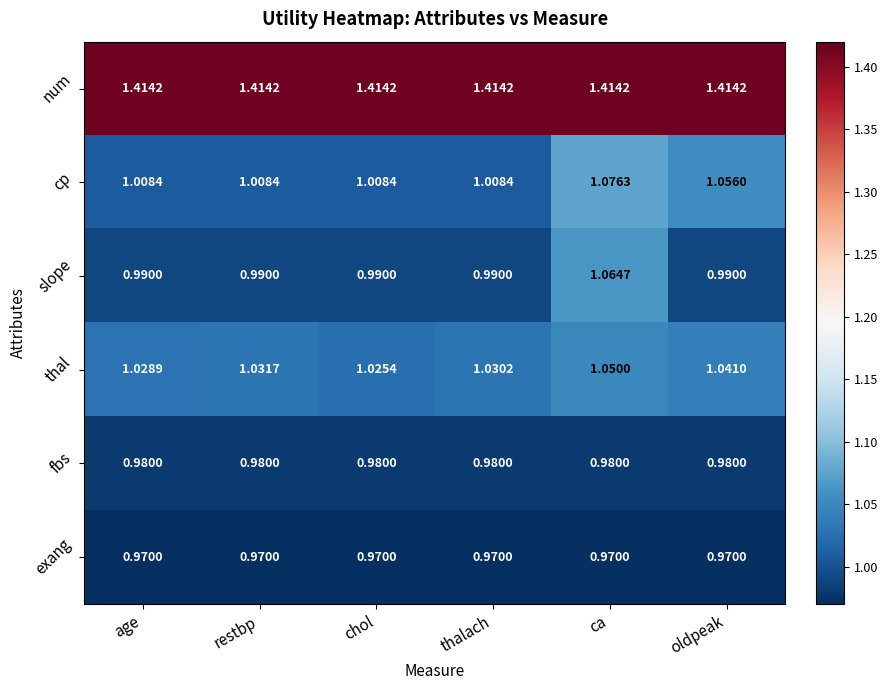

What is the total value across all series at chol?

6.4